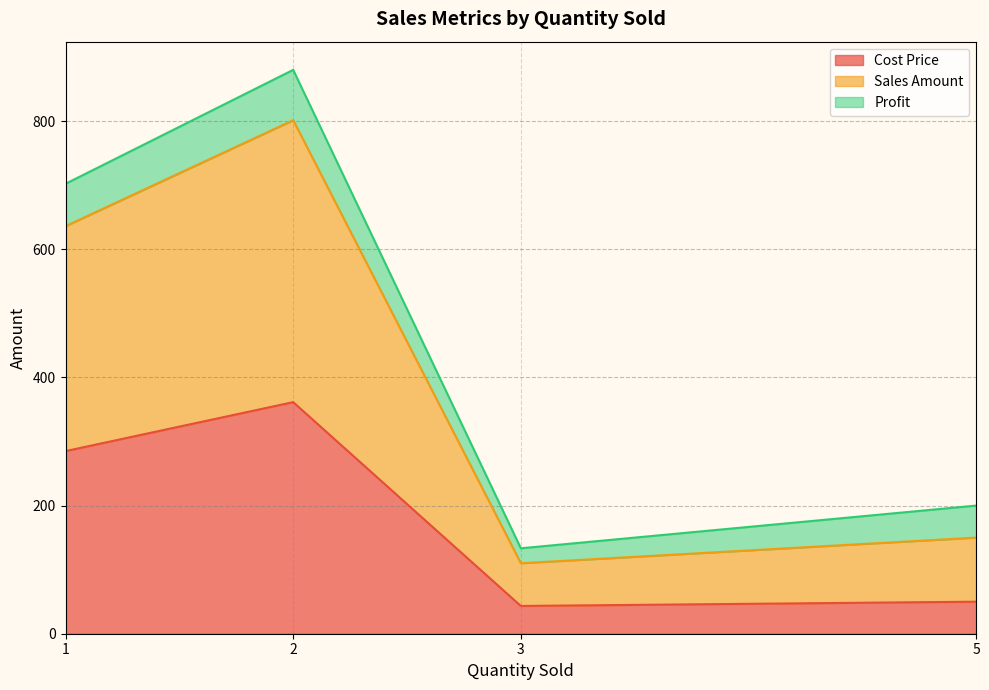

What is the total value across all series at 3?

133.3